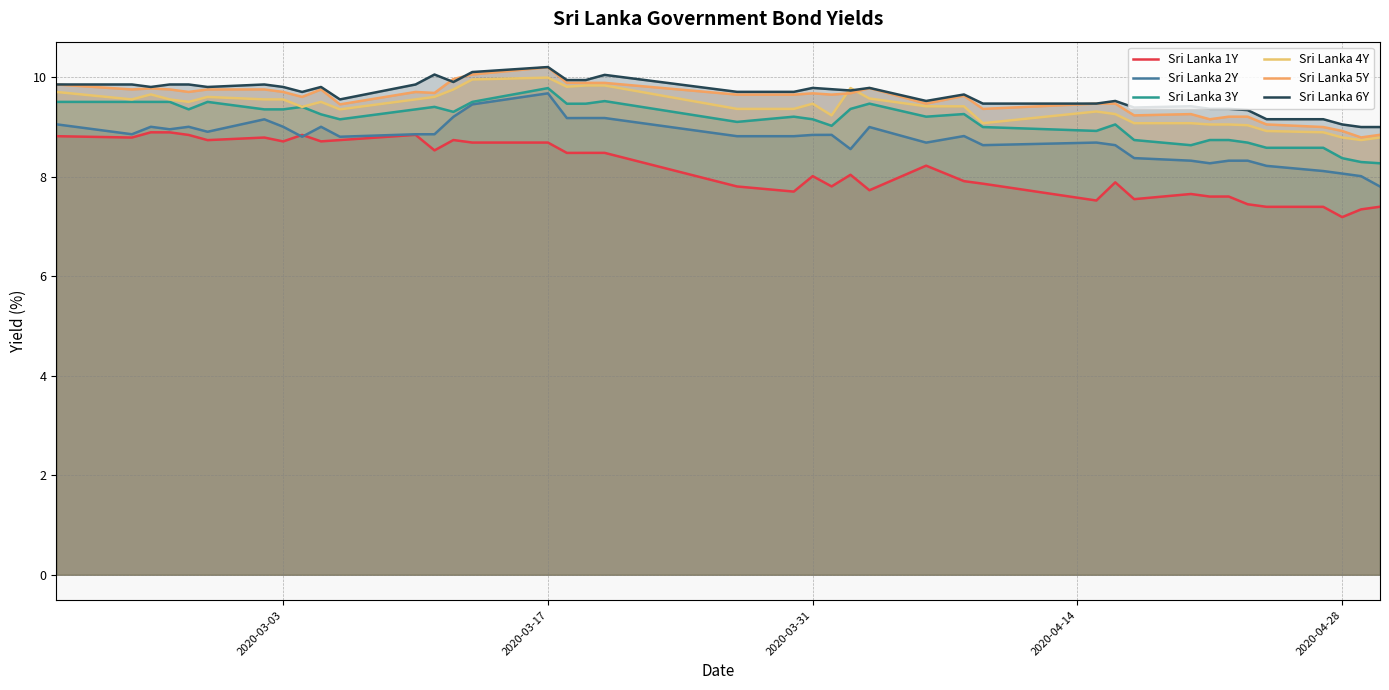

Does the chart have visible grid lines?

Yes